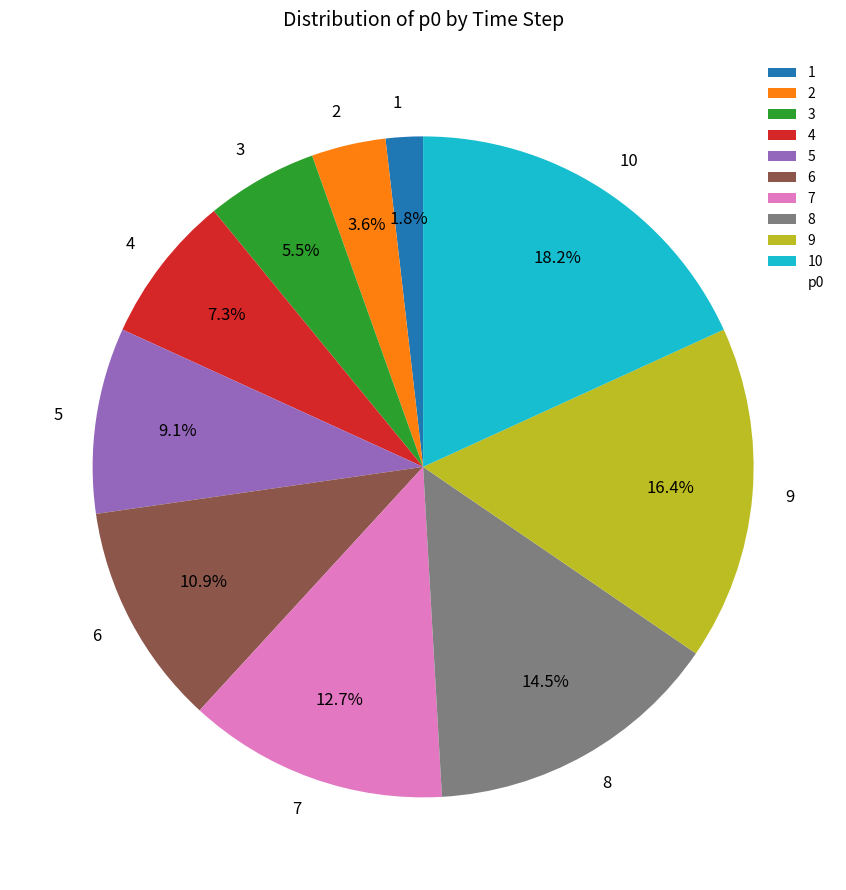

What percentage is the 2 slice, to the nearest percent?

4%